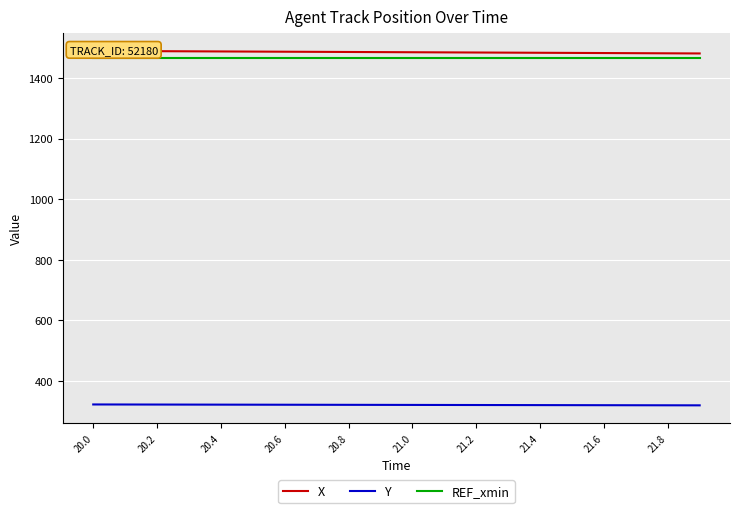

Where does the Y series first go above 321?

20.0